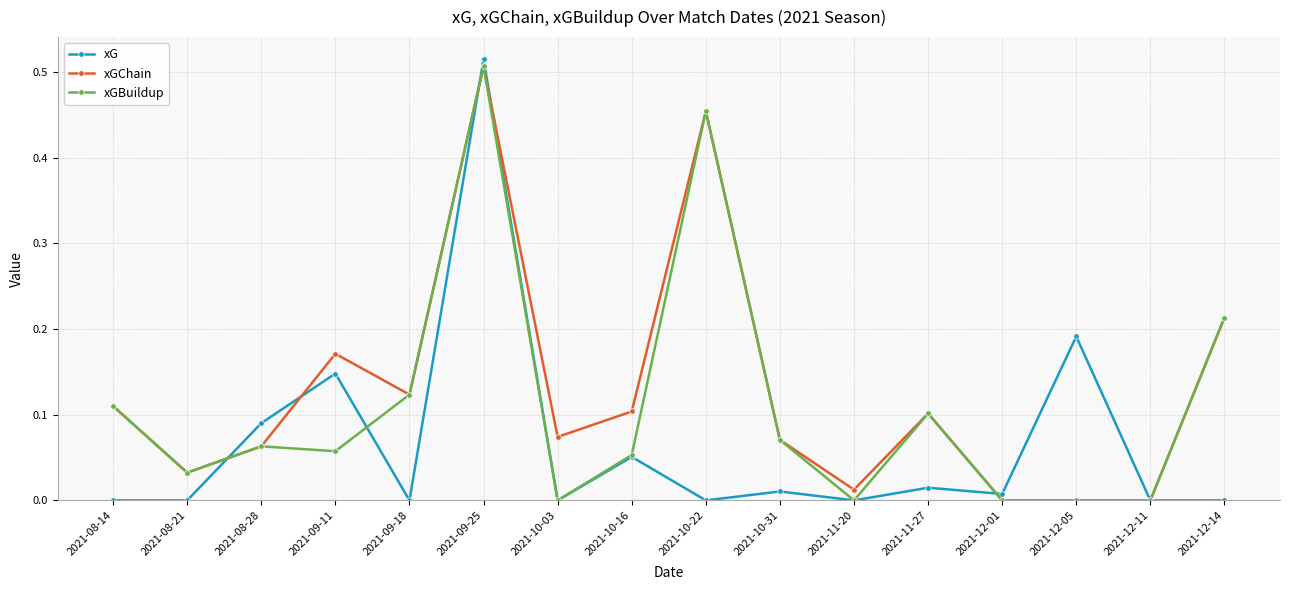

How many lines are shown in the chart?

3